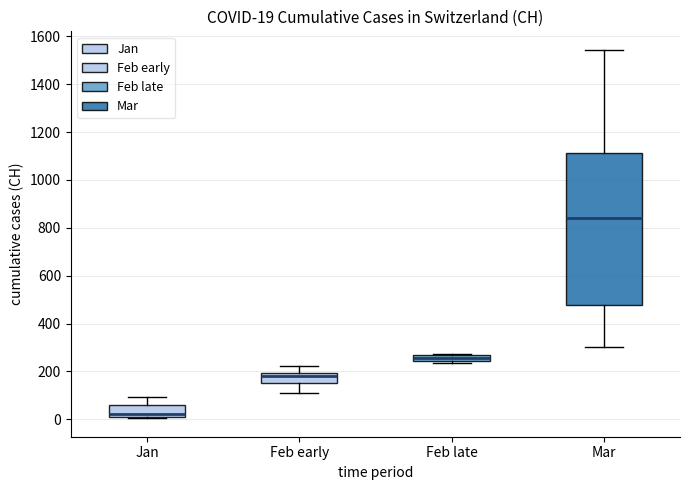

Which box's median line is the lowest?

Jan